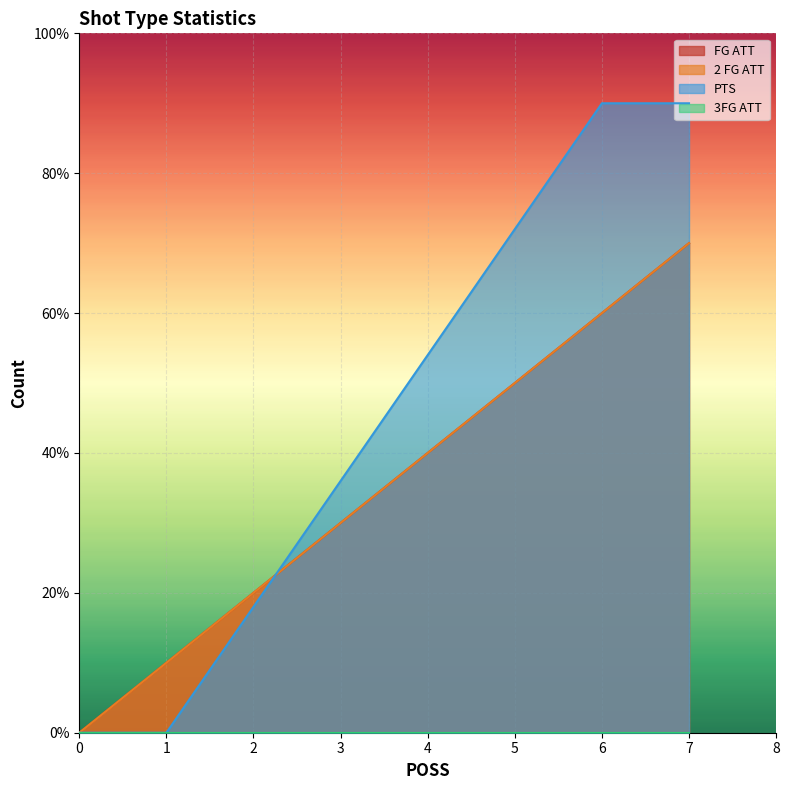

Reading left to right, extract all data points from this chart.

FG ATT: 7	0	0	1	6
2 FG ATT: 7	0	0	1	6
PTS: 9	0	0	0	9
3FG ATT: 0	0	0	0	0